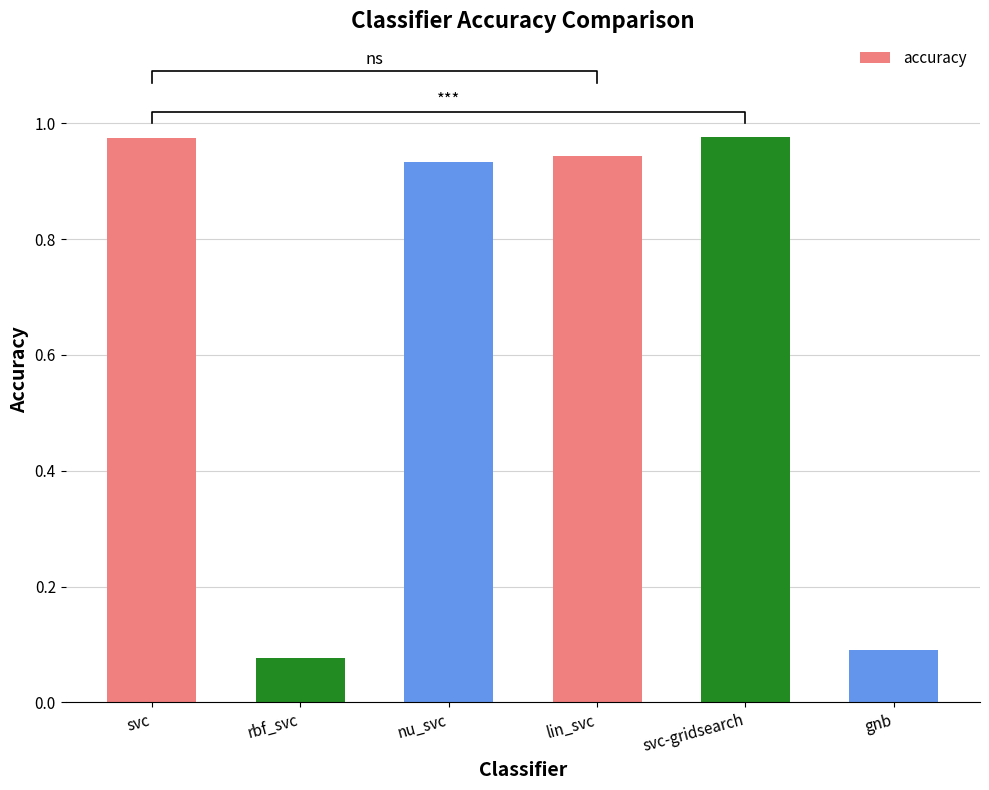

Reading right to left, what are all the values shown in this chart?

gnb=0.1	svc-gridsearch=1.0	lin_svc=0.9	nu_svc=0.9	rbf_svc=0.1	svc=1.0